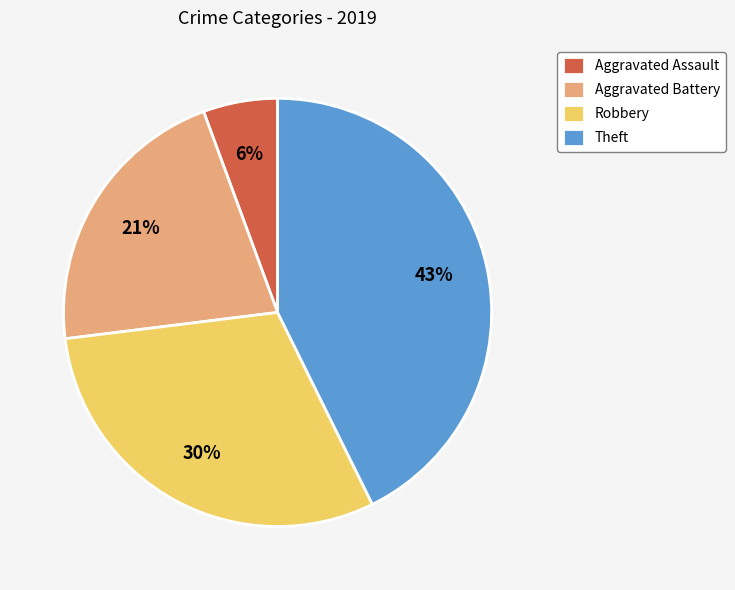

Is there a majority slice in this chart?

No